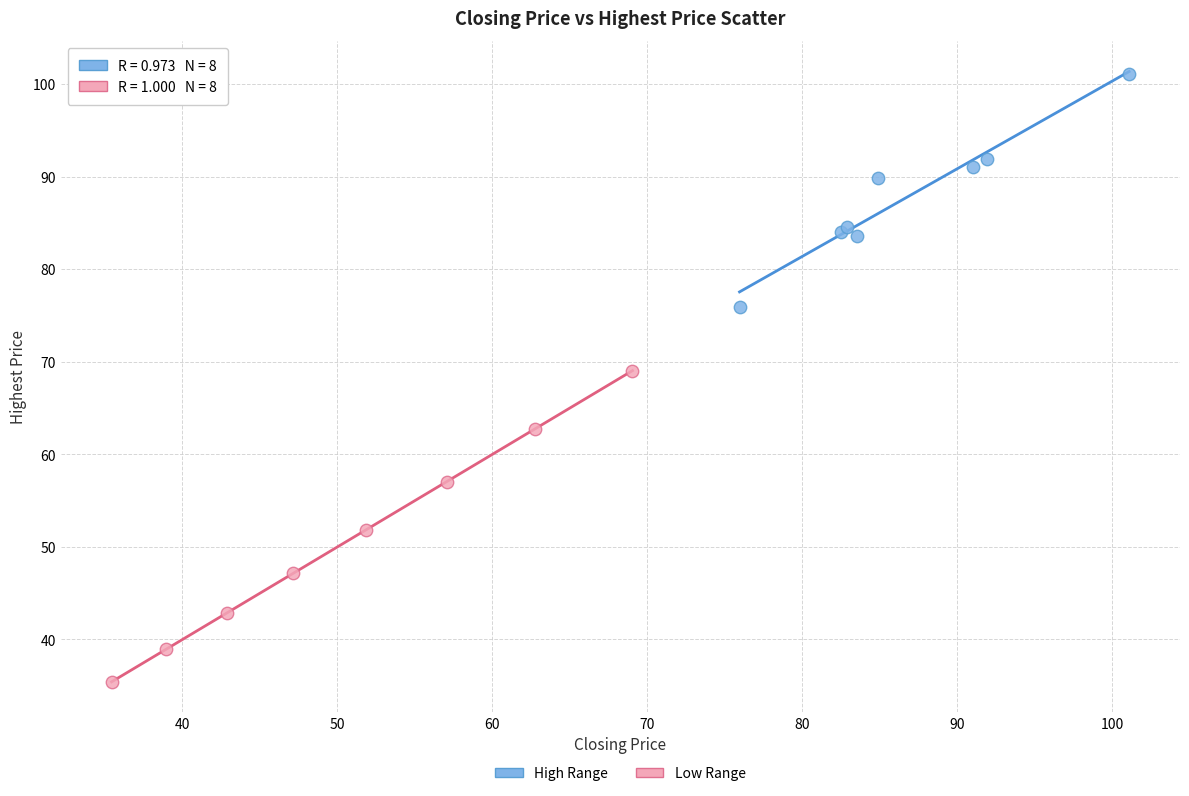

Which series reaches the minimum Y coordinate?

Low Range